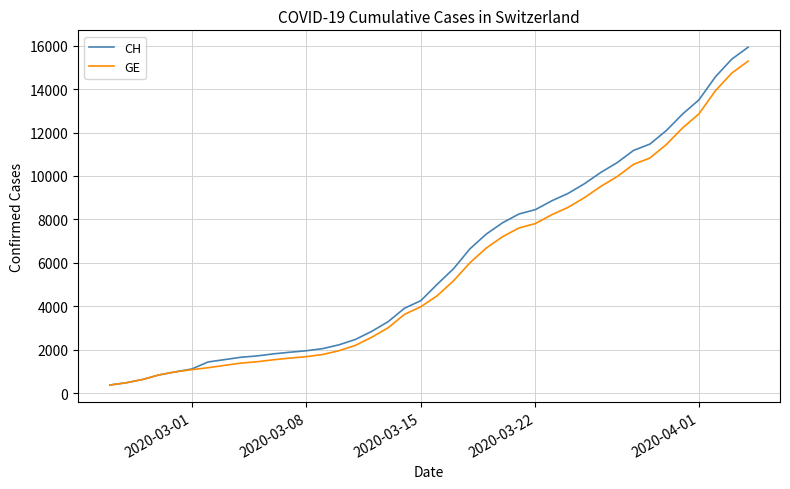

What is the highest value of the GE series?

15284